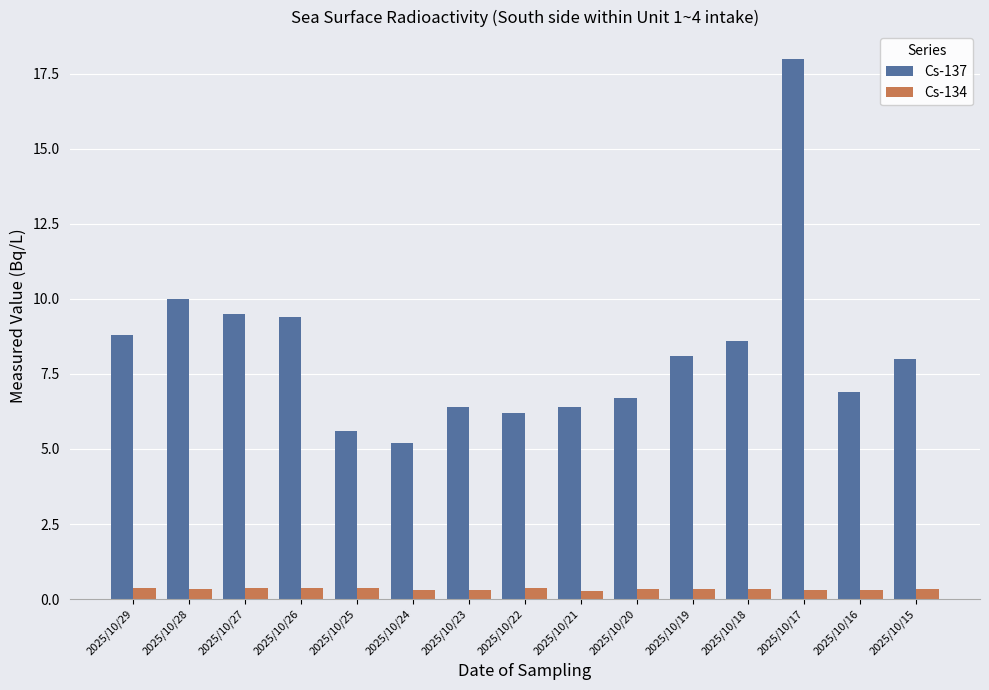

What is the difference between the Cs-137 values at 2025/10/27 and 2025/10/16?

2.6